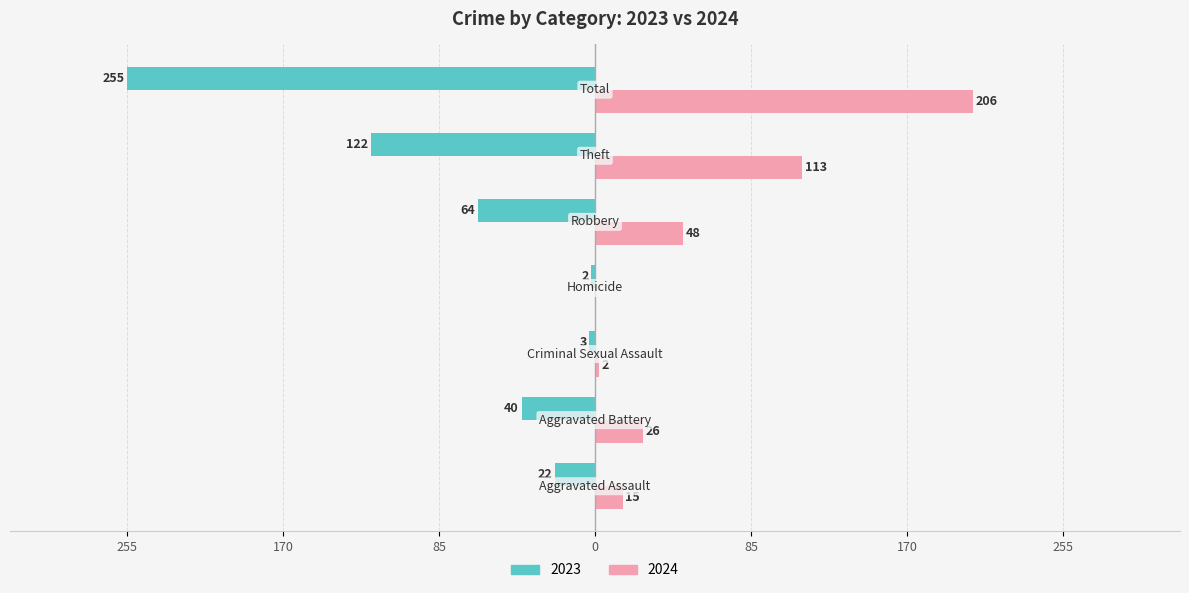

What is the label of the 7th bar from the right?

Aggravated Assault